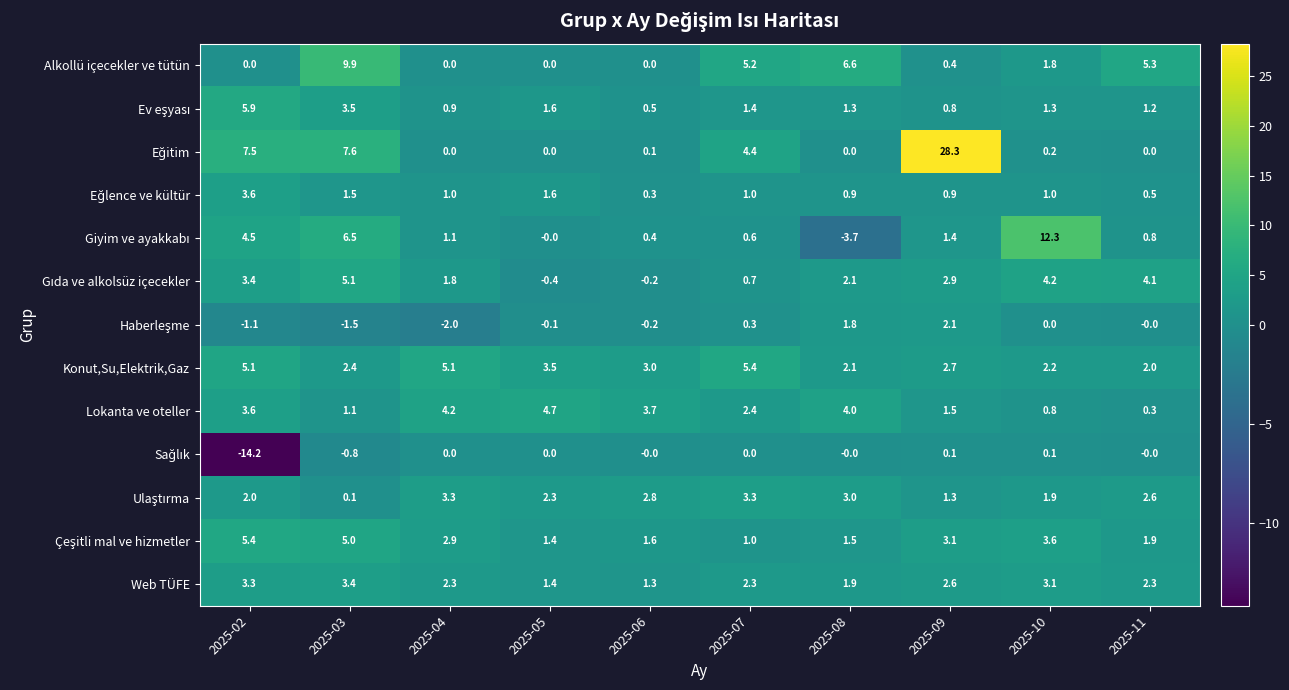

What is the spread (max minus min) of values at 2025-02?

21.7